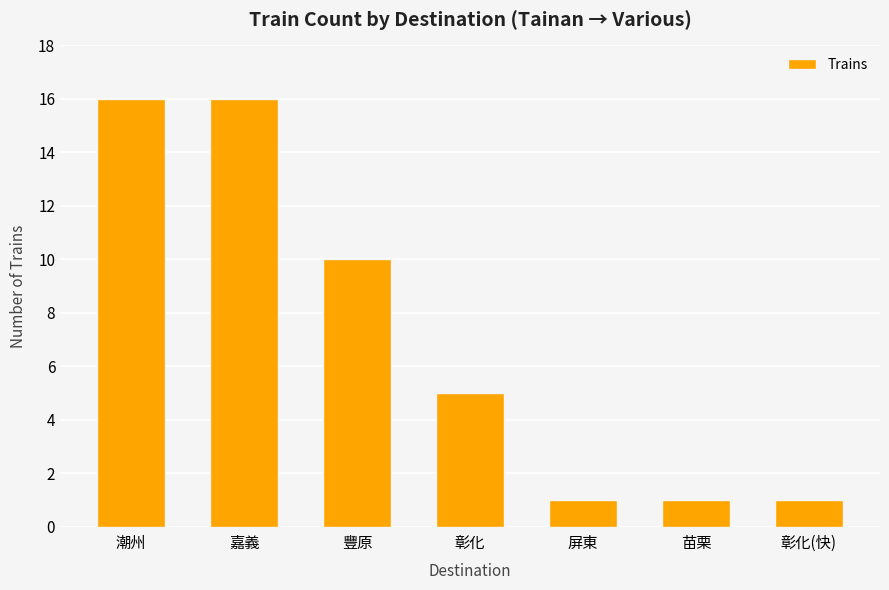

What is the change in value from 豐原 to 屏東?

-9